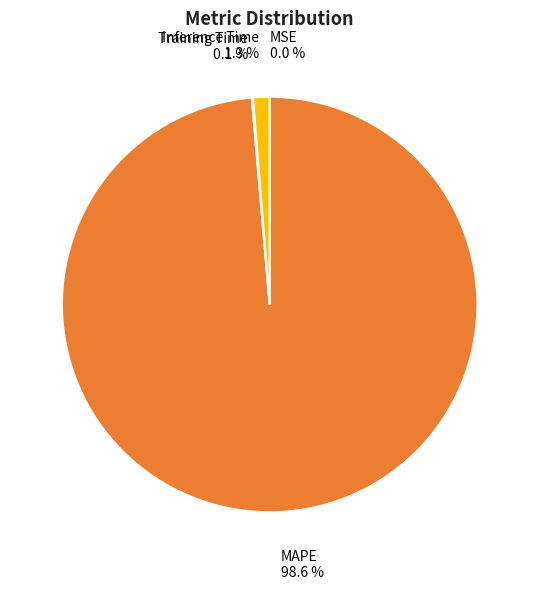

Is there a majority slice in this chart?

Yes